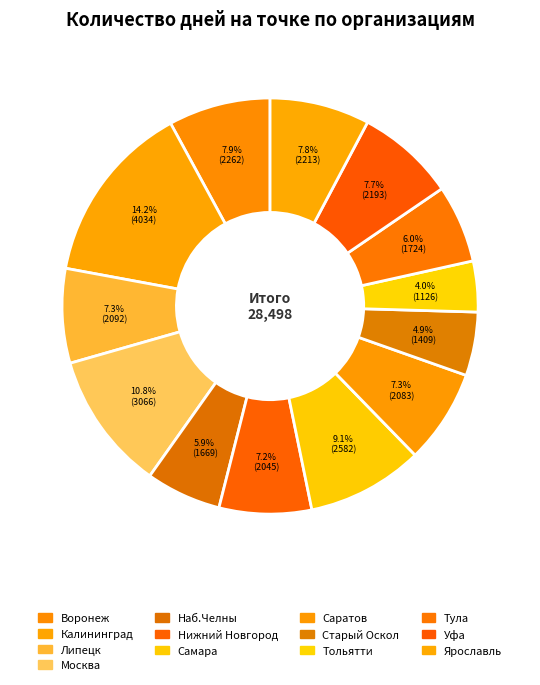

True or false: Липецк accounts for 7% of the total.

True